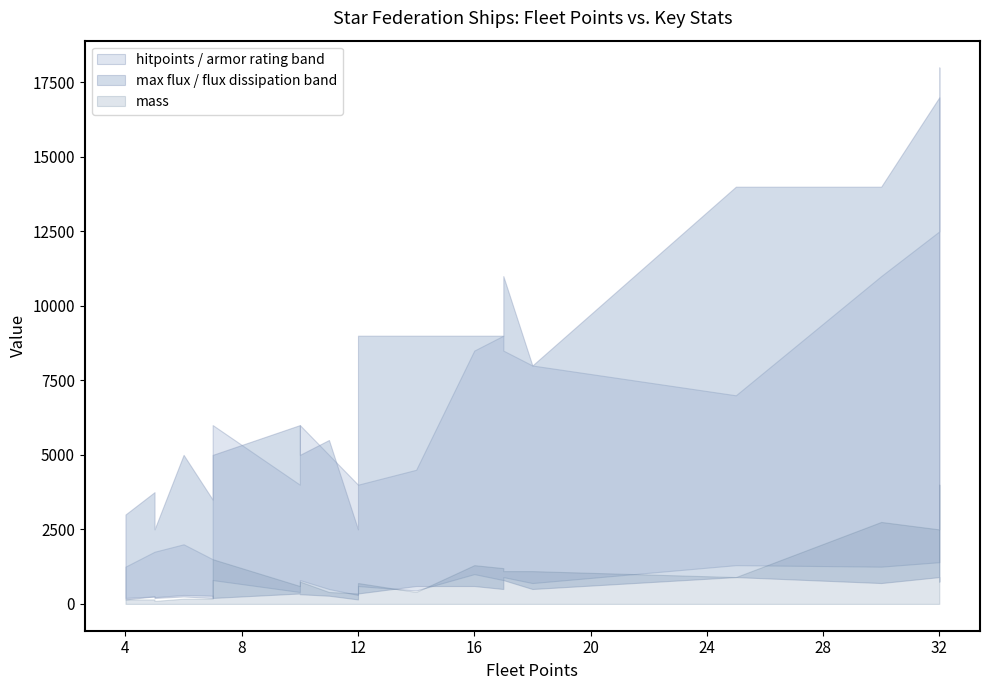

True or false: flux dissipation has more than 0 points higher than both neighbors.

True